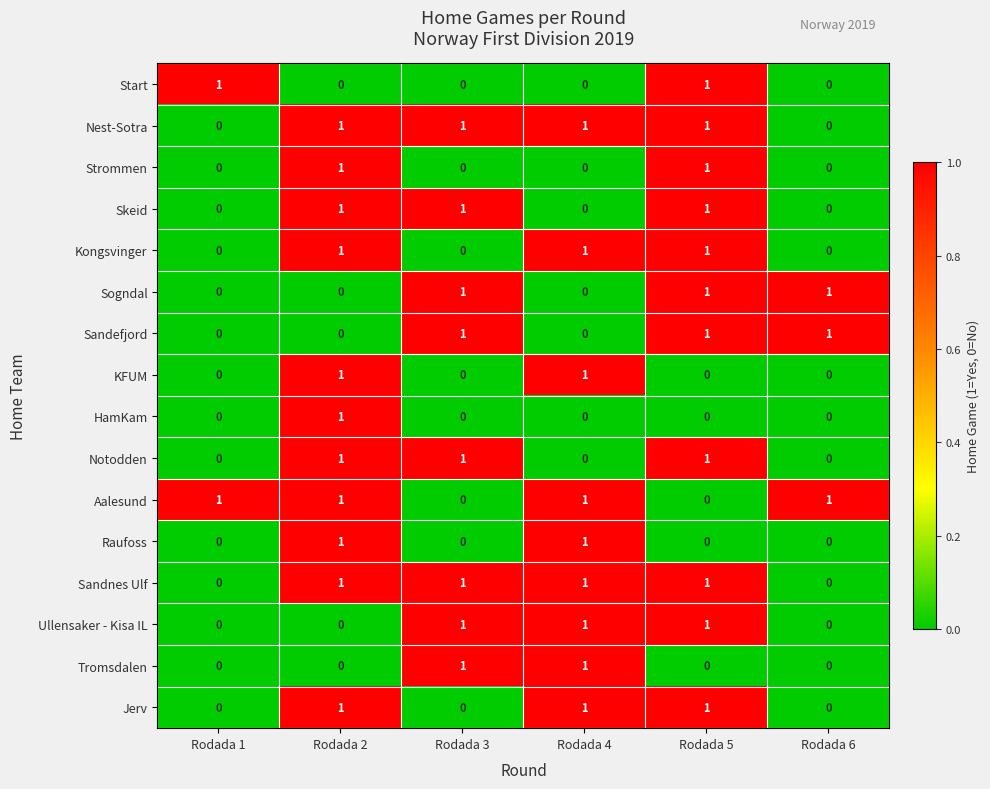

The value of Aalesund at Rodada 6 is 1. True or false?

True